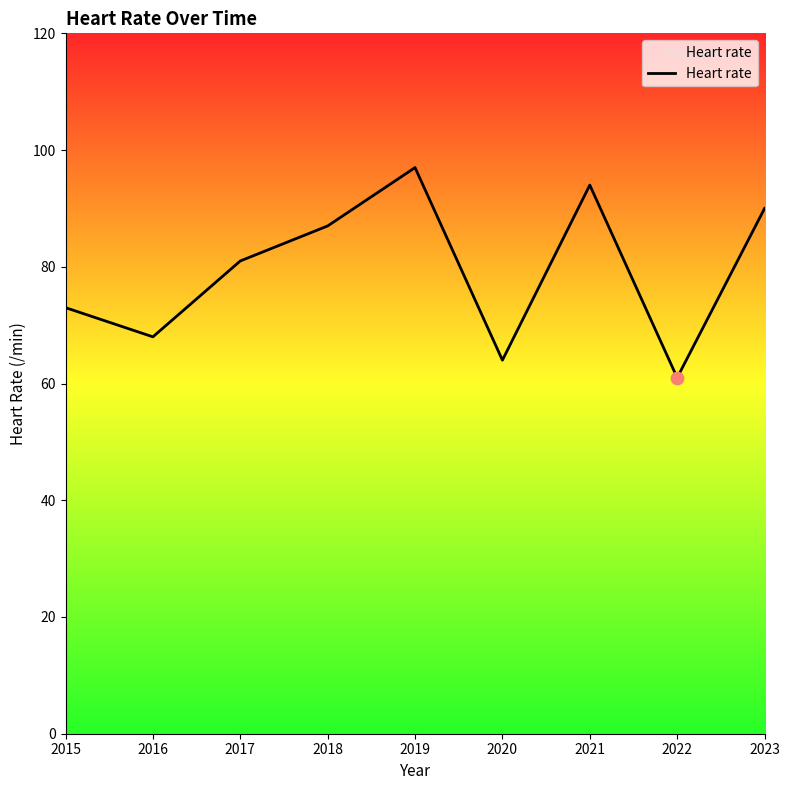

What is the change in value from 2019 to 2021?

-3